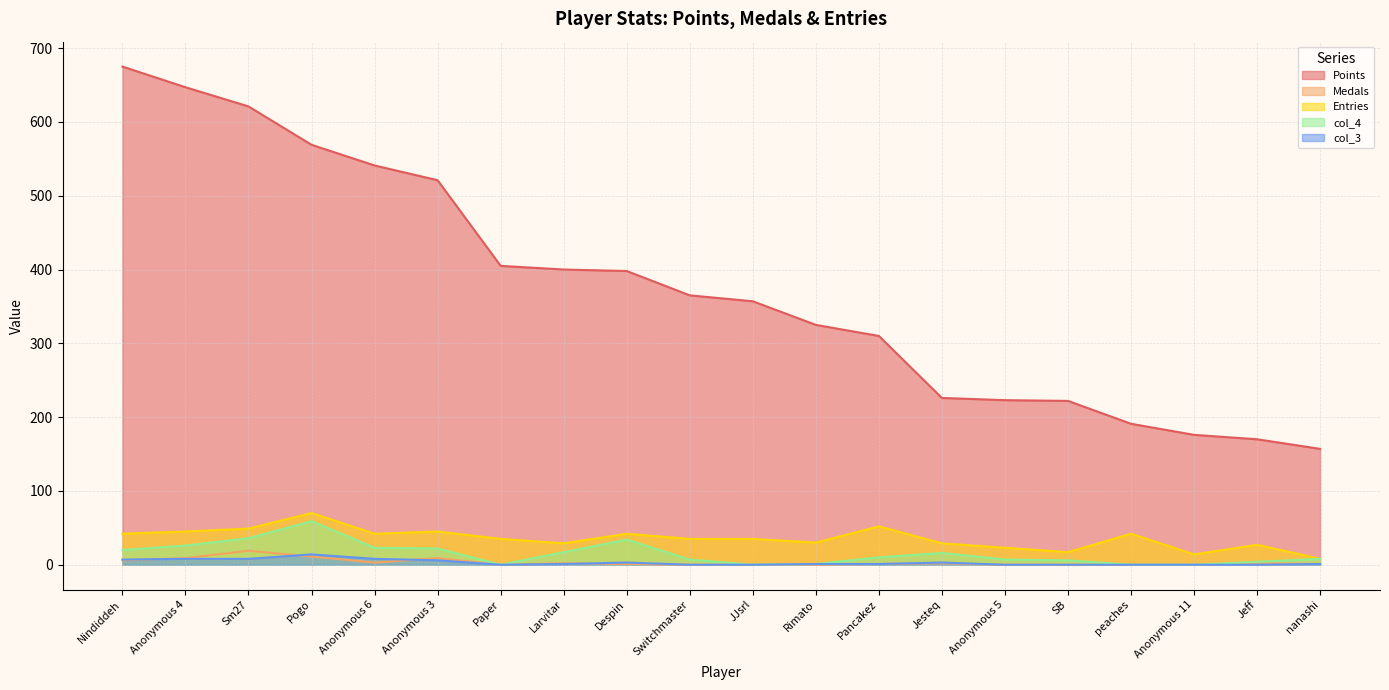

At Rimato, list the series in order from largest to smallest.

Points, Entries, col_4, col_3, Medals